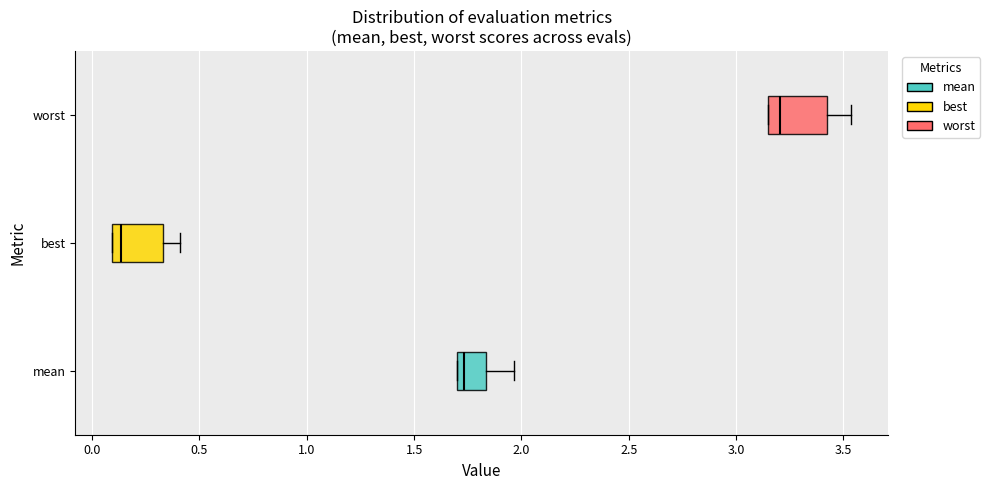

Reading bottom to top, transcribe this box plot: for each box, give where its median line is, the range the box spans, and where its two whiskers end, as read against the x-axis. The values are not printed on the chart, so give them approximately, as read against the axis.

mean: median 1.75, box 1.70 to 1.85, whiskers 1.70 to 1.95
best: median 0.15, box 0.10 to 0.35, whiskers 0.10 to 0.40
worst: median 3.20, box 3.15 to 3.40, whiskers 3.15 to 3.55